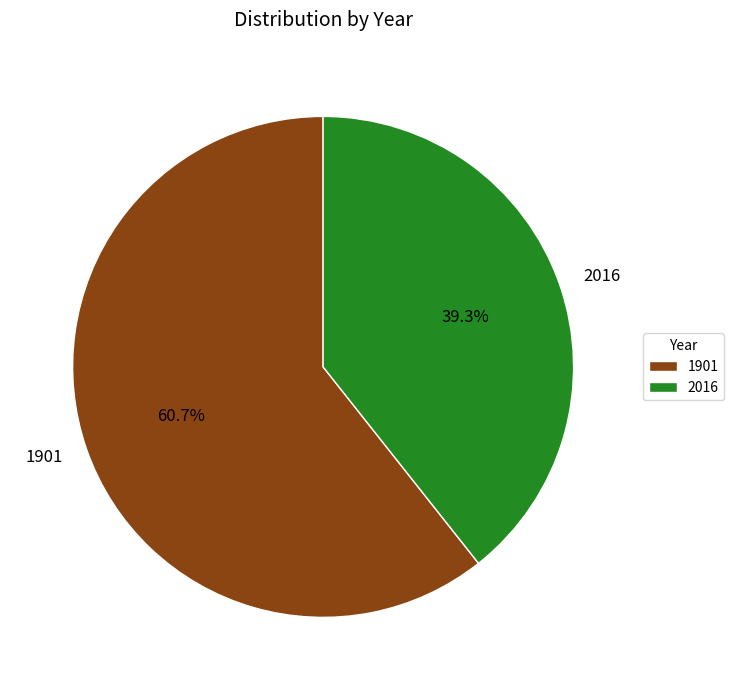

Which category has the biggest portion of the pie?

1901